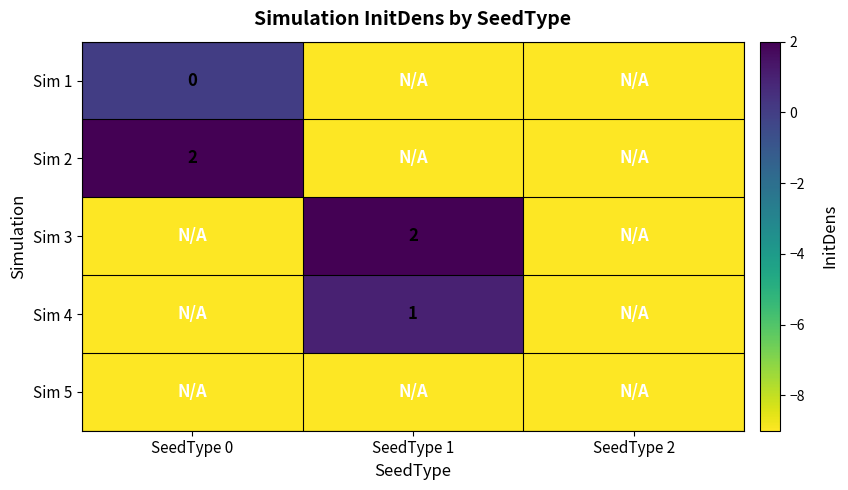

Which label corresponds to the smallest value in the chart?

SeedType 1